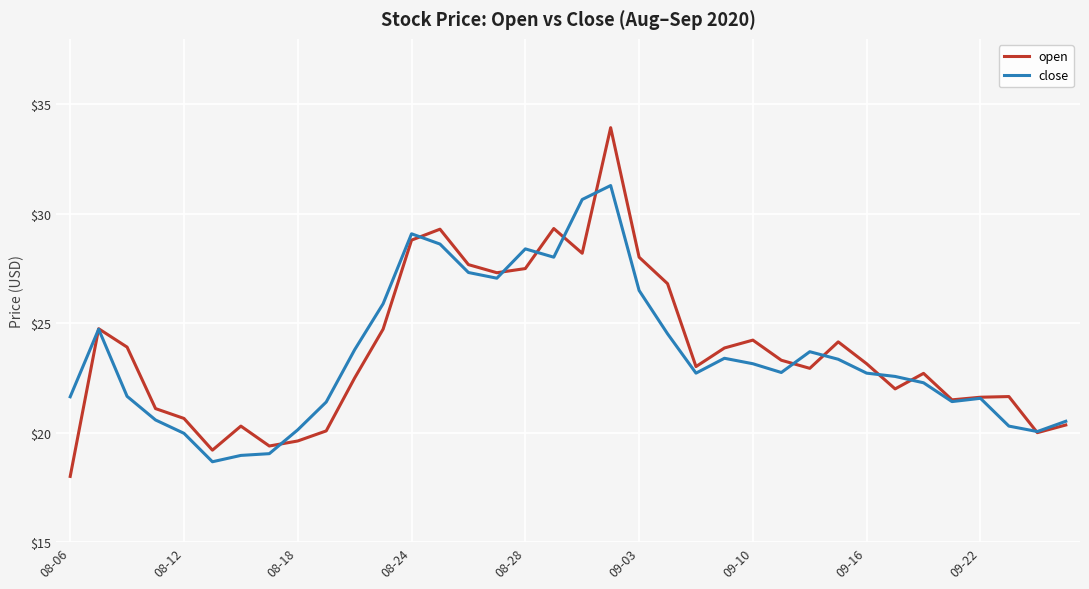

What is the minimum value for close?

18.7